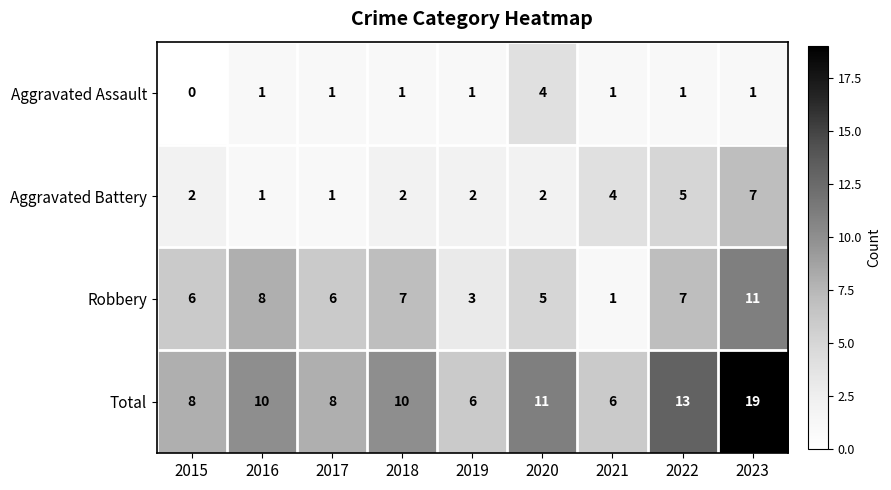

What is the total value across all series at 2016?

20